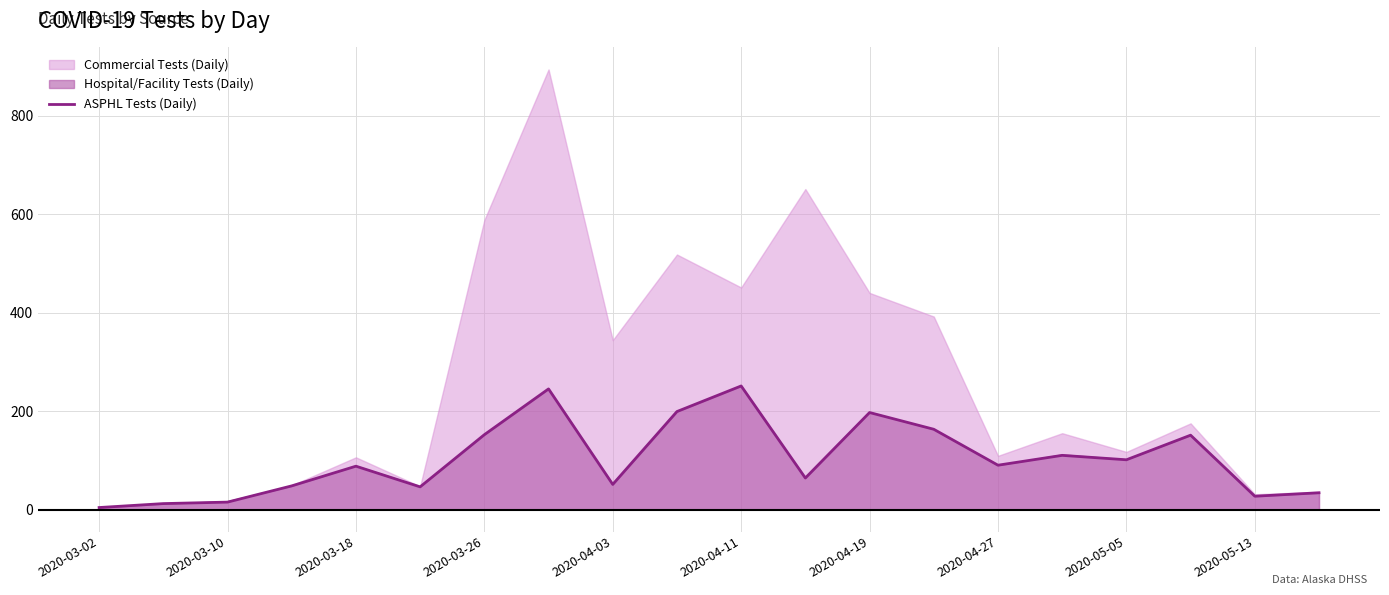

What is the maximum value for ASPHL Tests (Daily)?

251